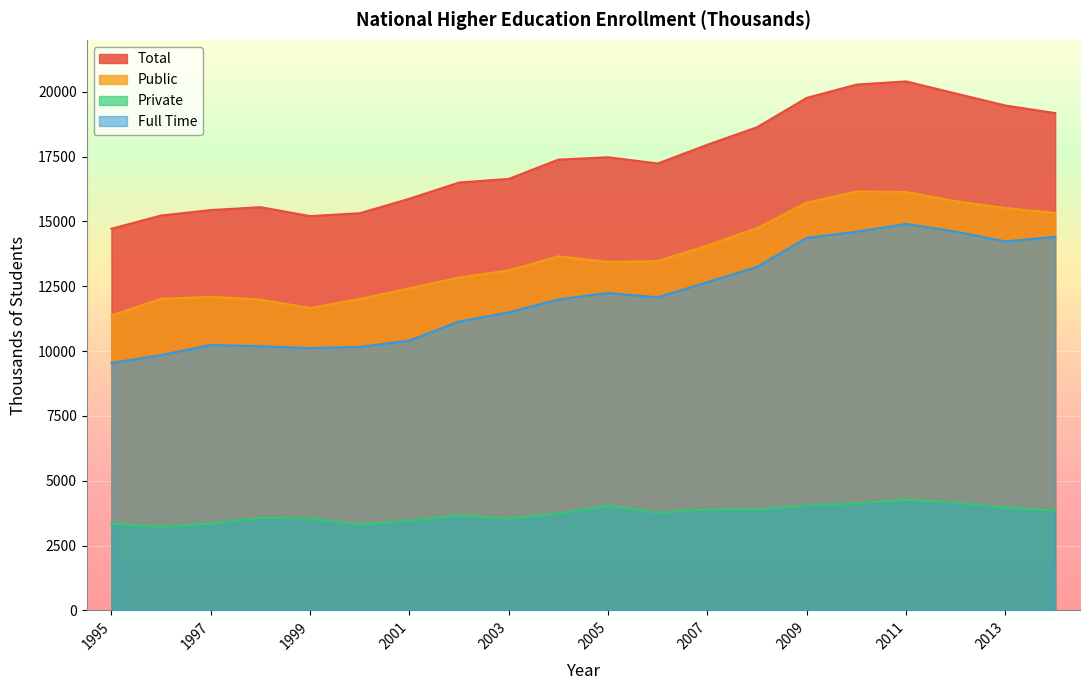

True or false: Total and Full Time cross at least once.

False